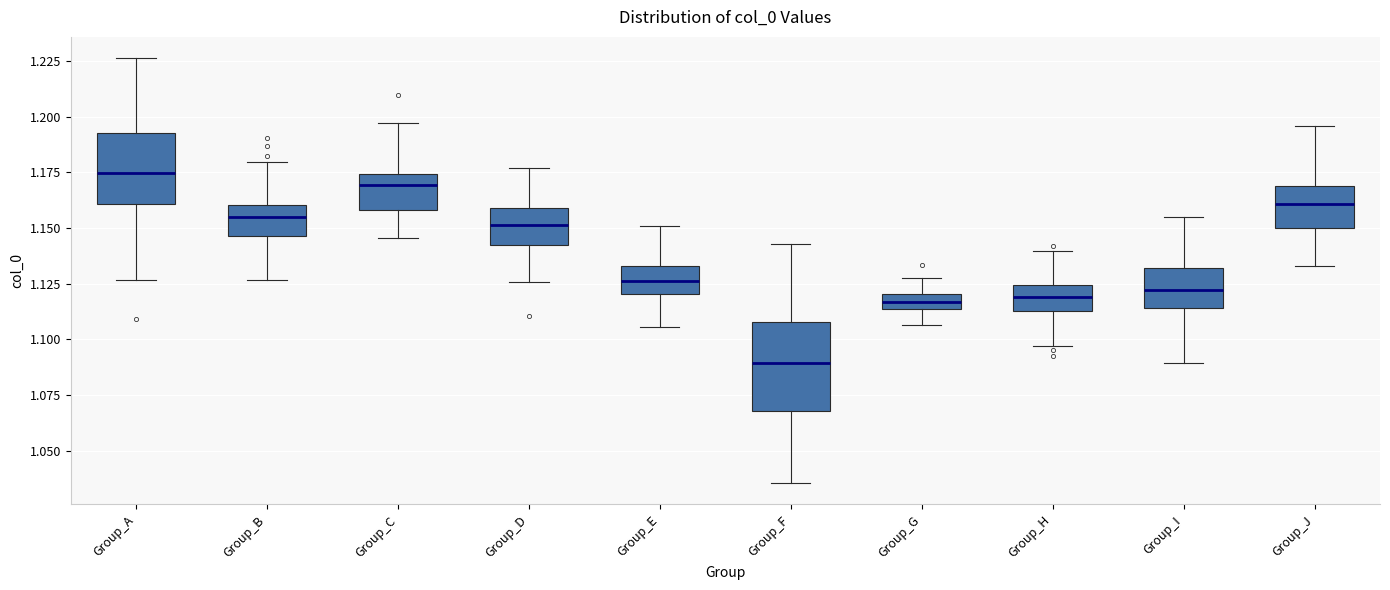

Which box has the lowest median line?

Group_F